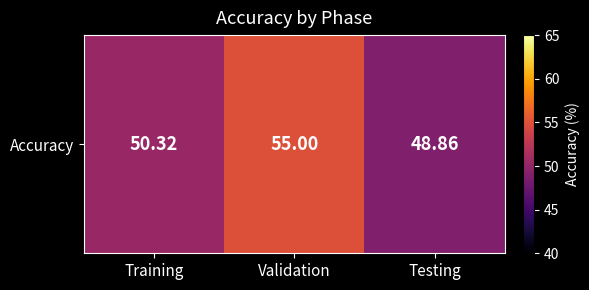

How many values are below 50?

1